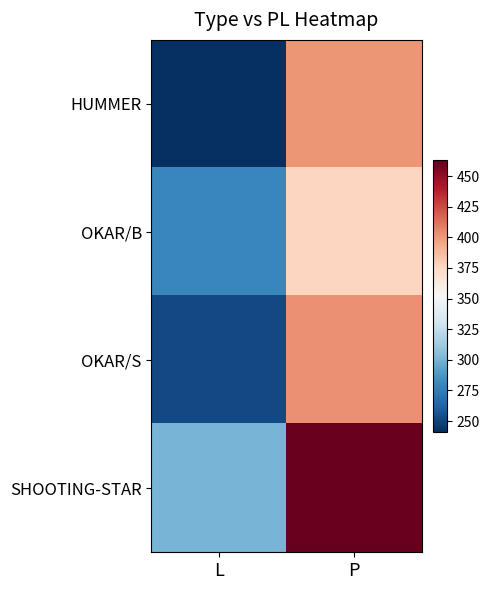

Which series has the widest spread of values?

SHOOTING-STAR